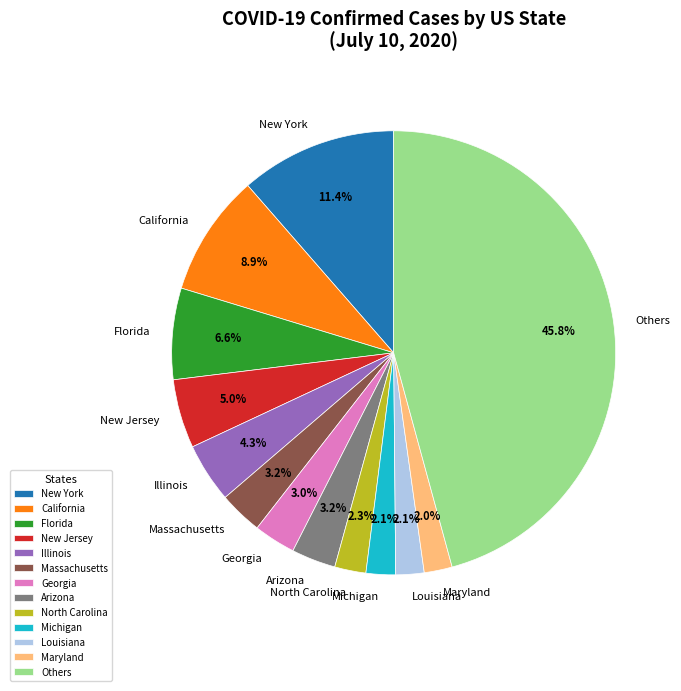

Between Michigan and Illinois, which is larger?

Illinois